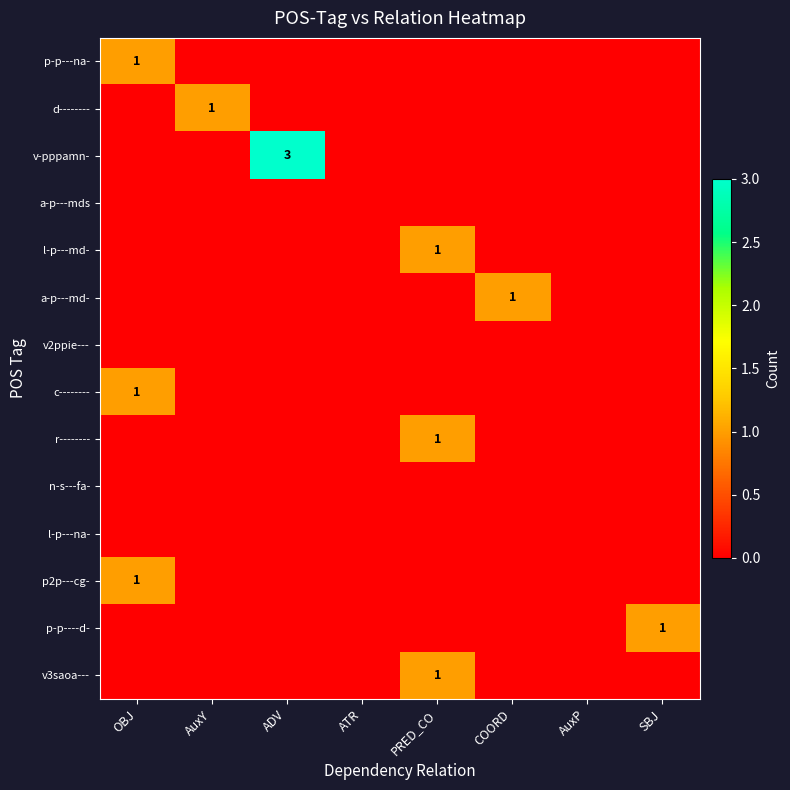

Which series changed the most between OBJ and ADV?

v-pppamn-